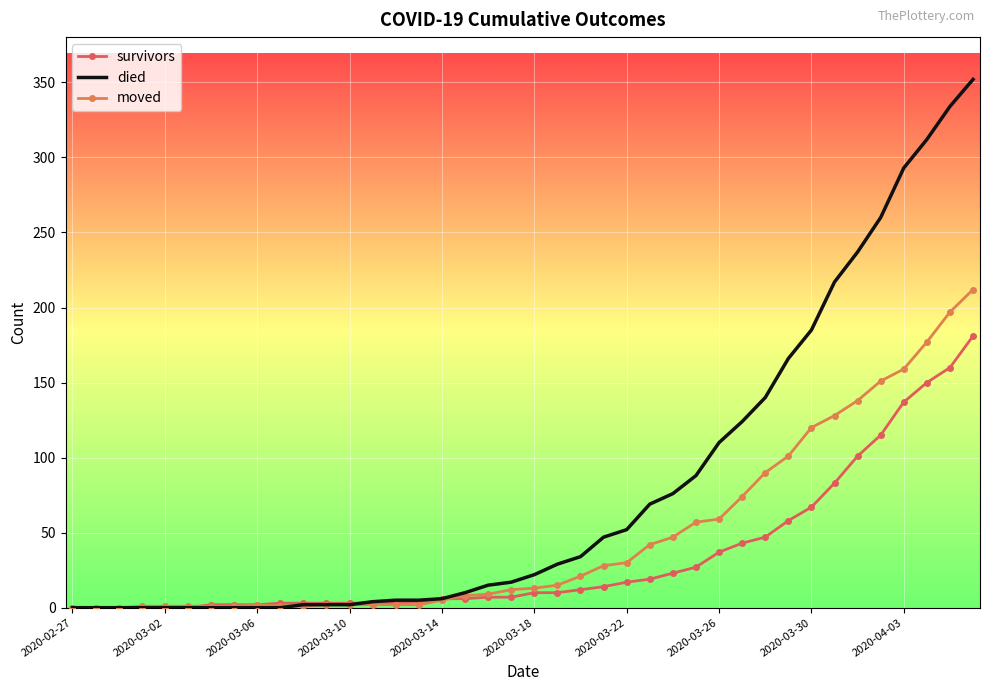

What is the difference between the second highest and second lowest values in the moved series?

197